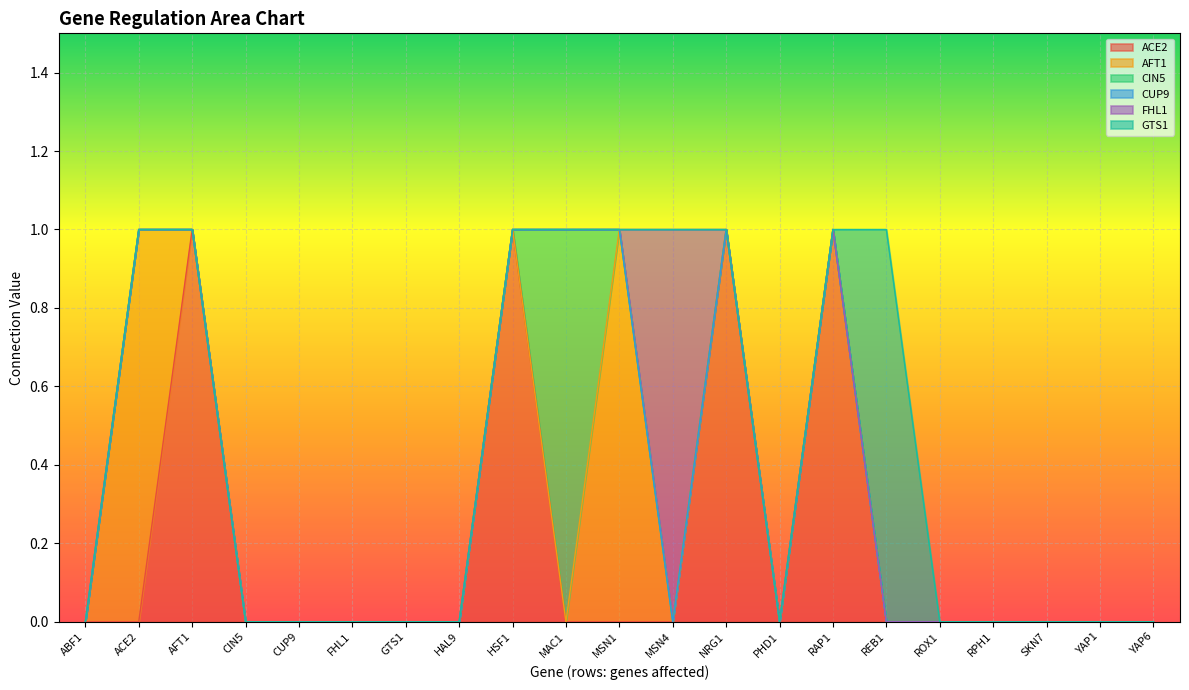

Which series has the largest total across all categories?

ACE2